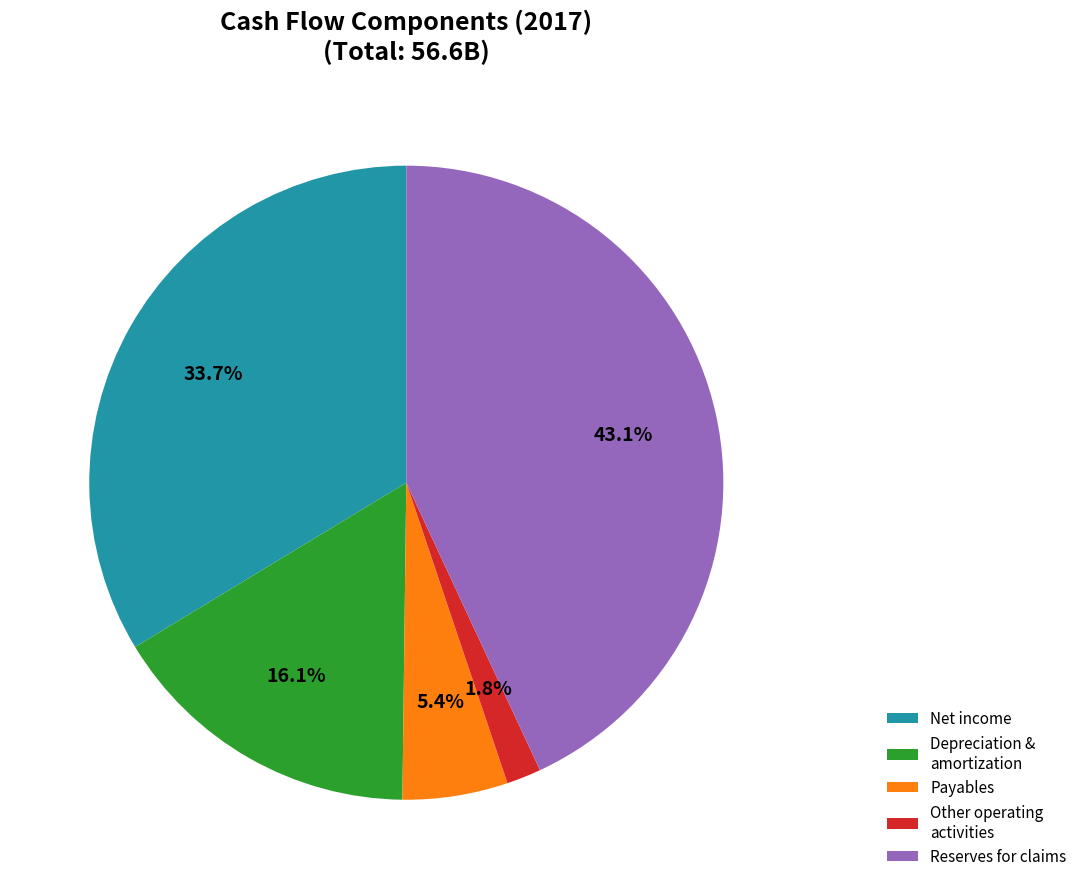

Is it true that Payables is 5% of the pie?

True